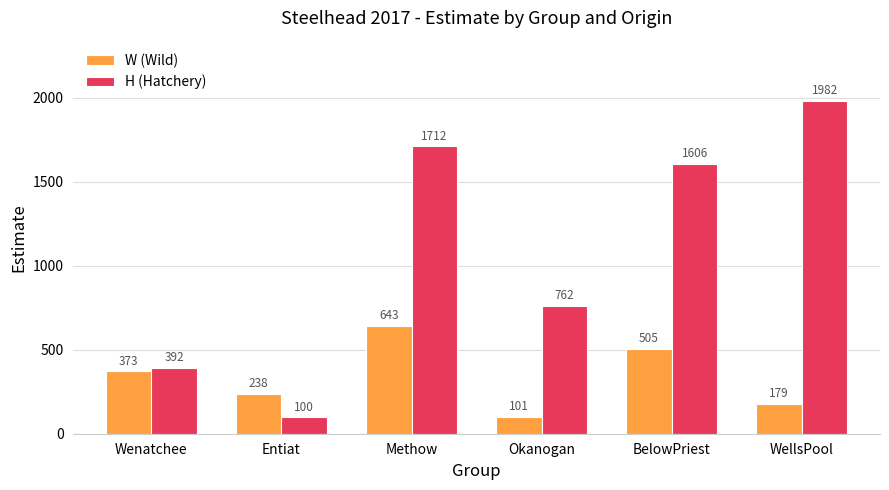

What is the value of the W (Wild) bar at the 2nd from the left?

238